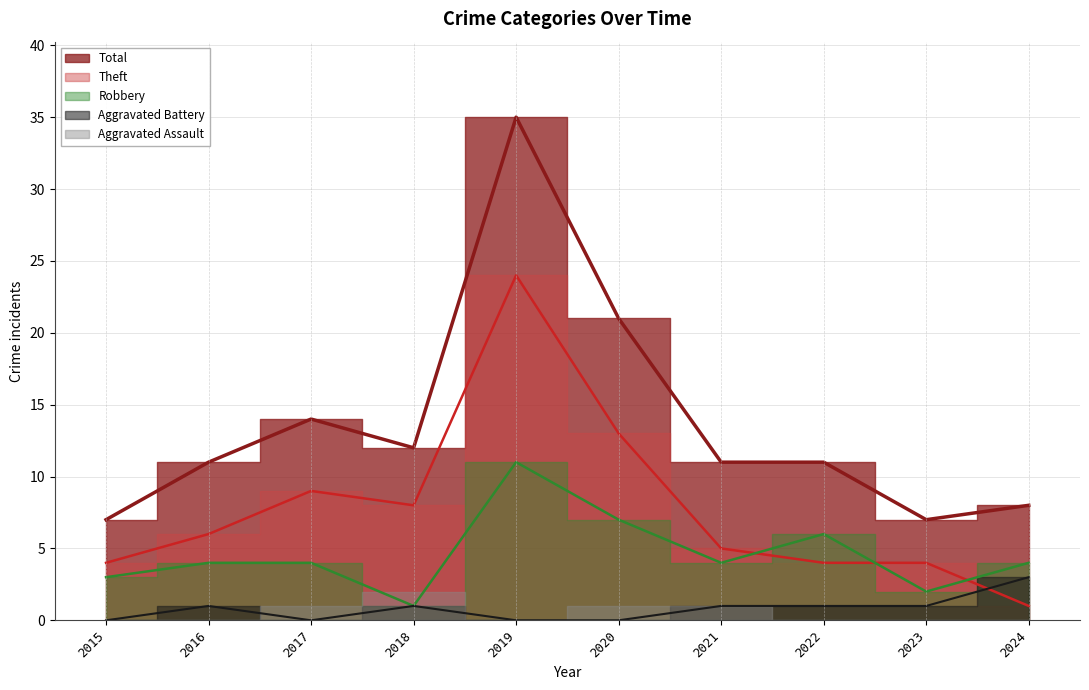

At which category does Total reach its first local peak?

2017